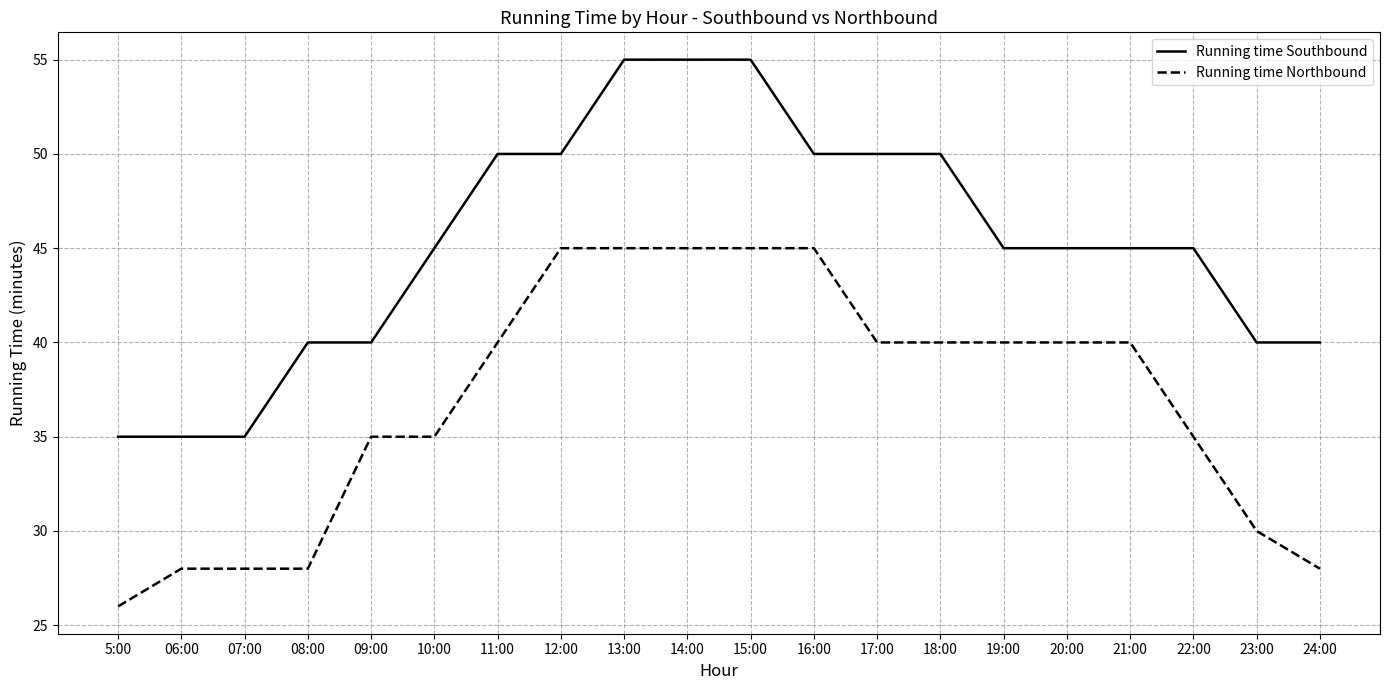

What is the spread (max minus min) of values at 19:00?

5